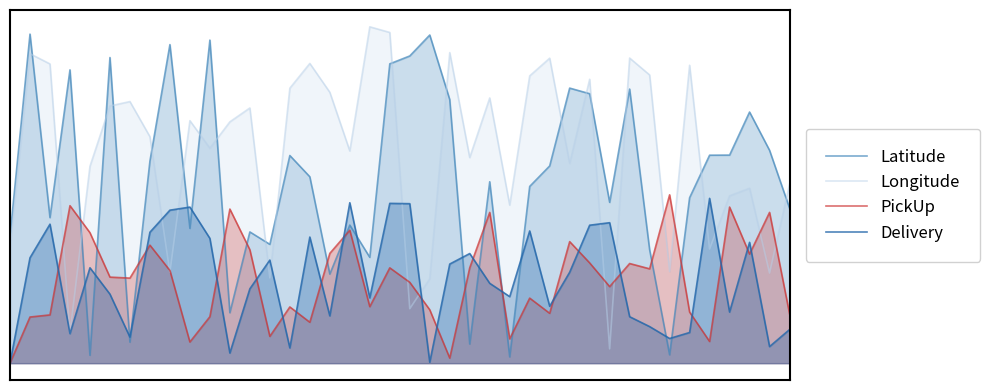

What is the highest value of the Longitude series?

99.7